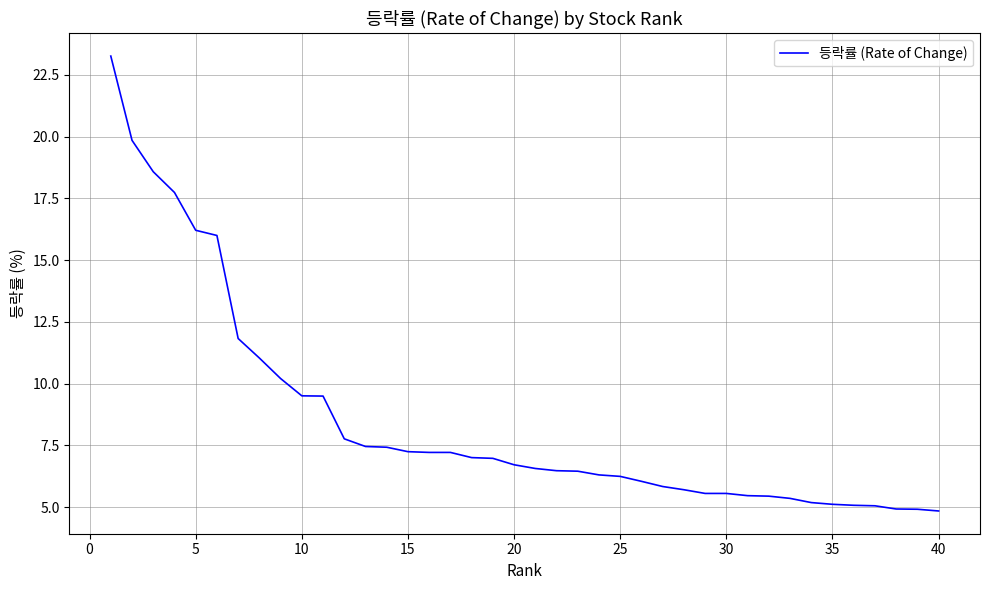

How many series are shown in this chart?

1